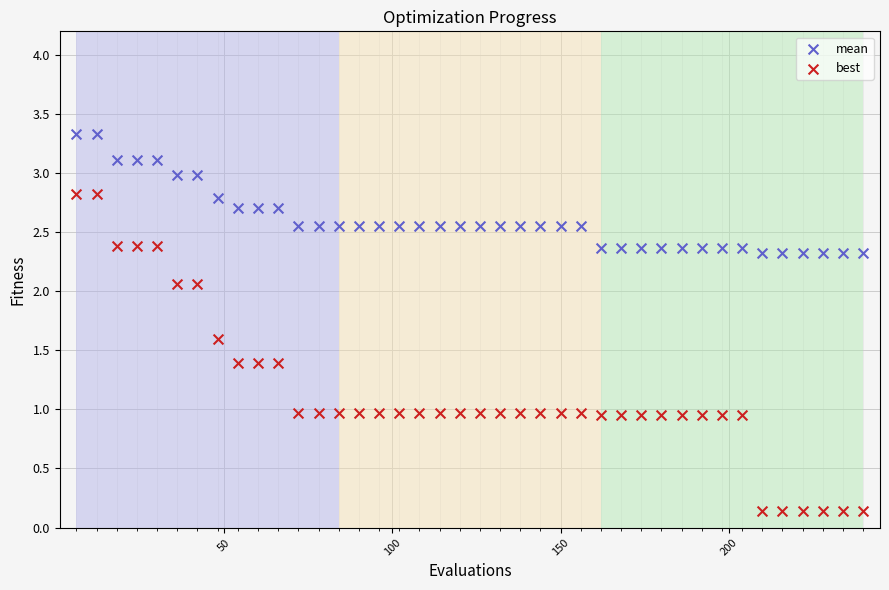

Across all data points, what is the range of Y values (max minus min)?

3.2